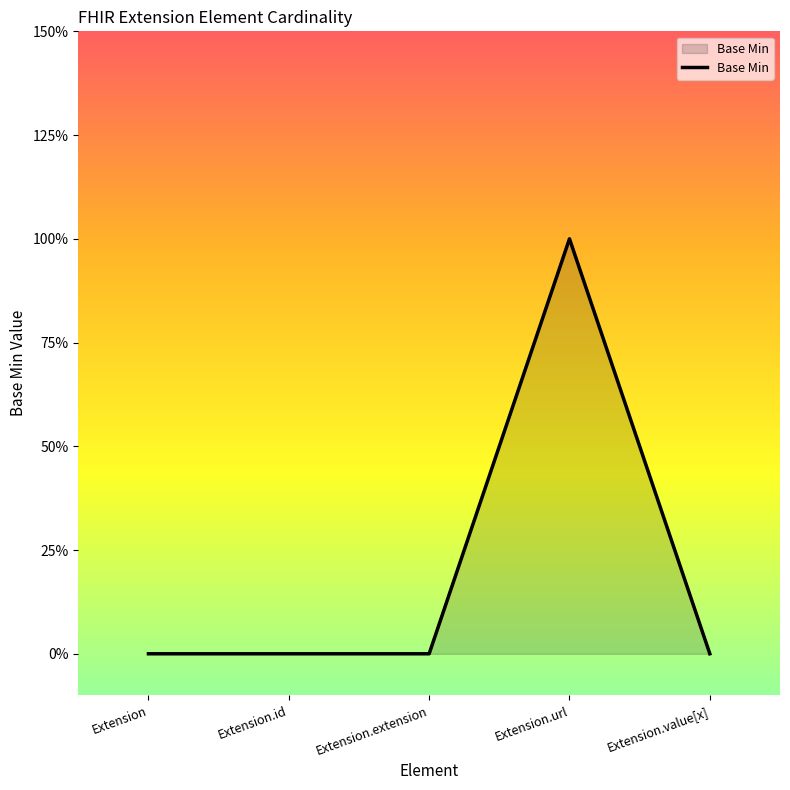

What is the value of the 4th point from the left?

1